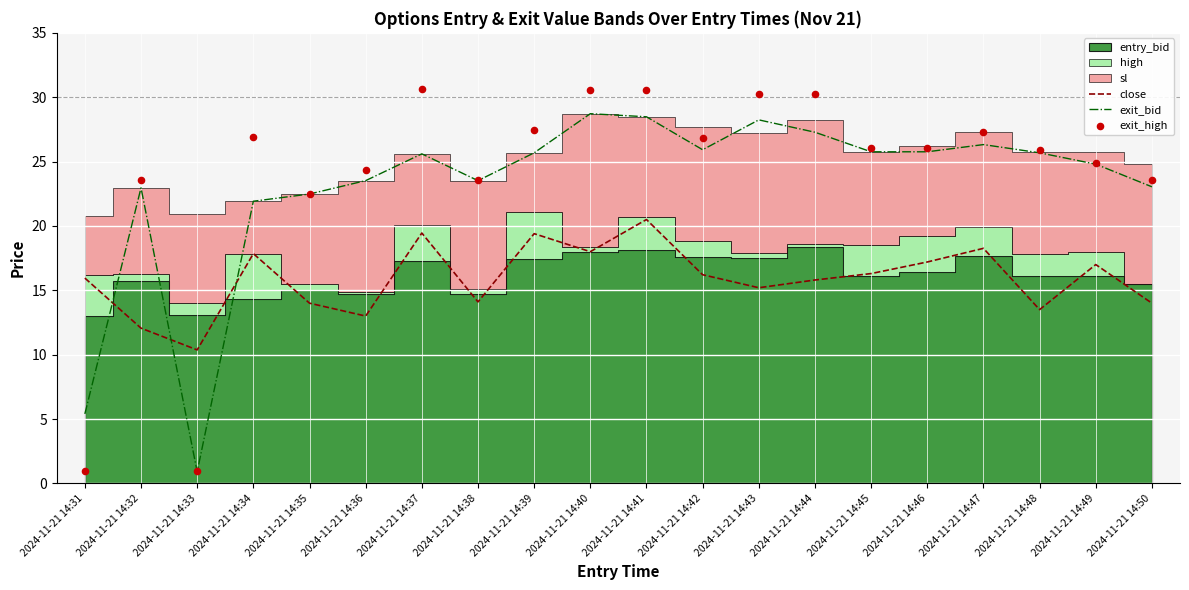

At how many categories does at least one series exceed 20?

18